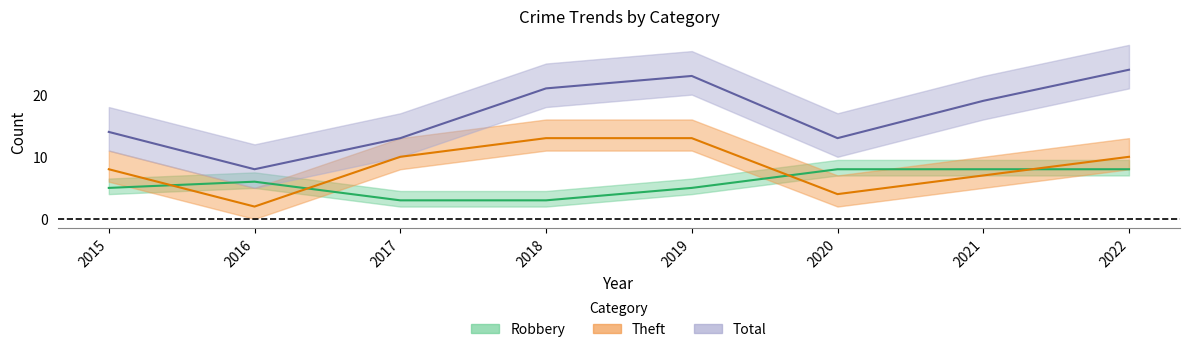

Reading right to left, list all the values displayed in this chart.

Robbery: 2022=8	2021=8	2020=8	2019=5	2018=3	2017=3	2016=6	2015=5
Theft: 2022=10	2021=7	2020=4	2019=13	2018=13	2017=10	2016=2	2015=8
Total: 2022=24	2021=19	2020=13	2019=23	2018=21	2017=13	2016=8	2015=14